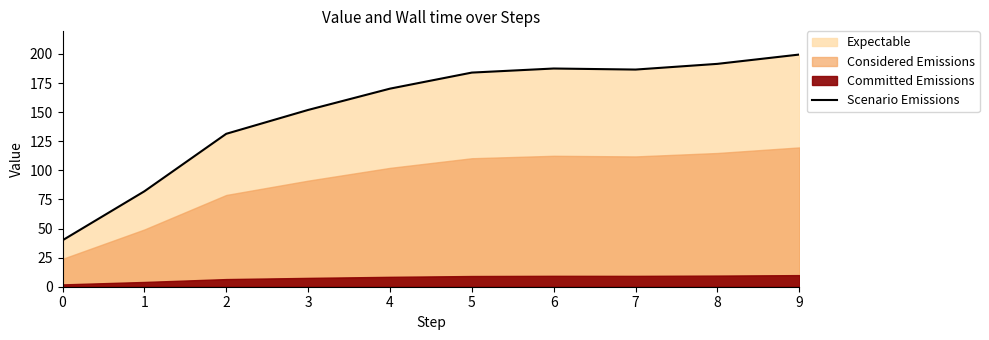

Approximately how many times larger is the value at 0 compared to 5?

0.2